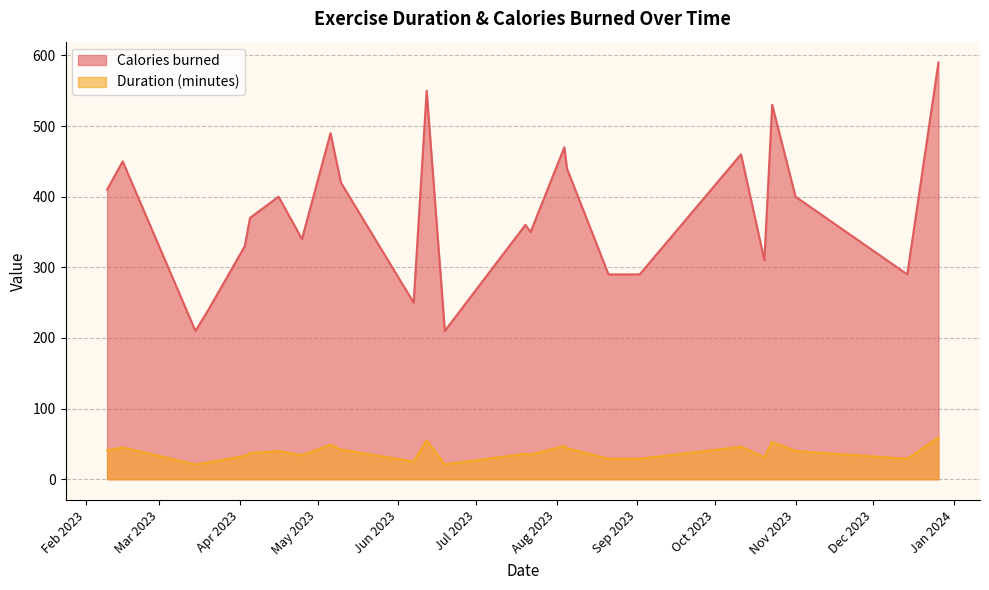

At which category does Duration (minutes) reach its first local peak?

2